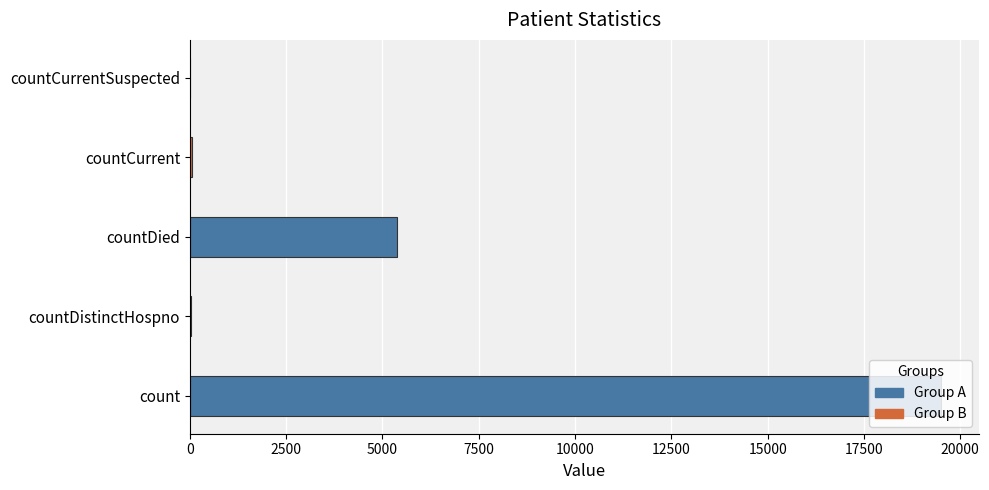

What is the change in value from countDistinctHospno to countCurrent?

+15